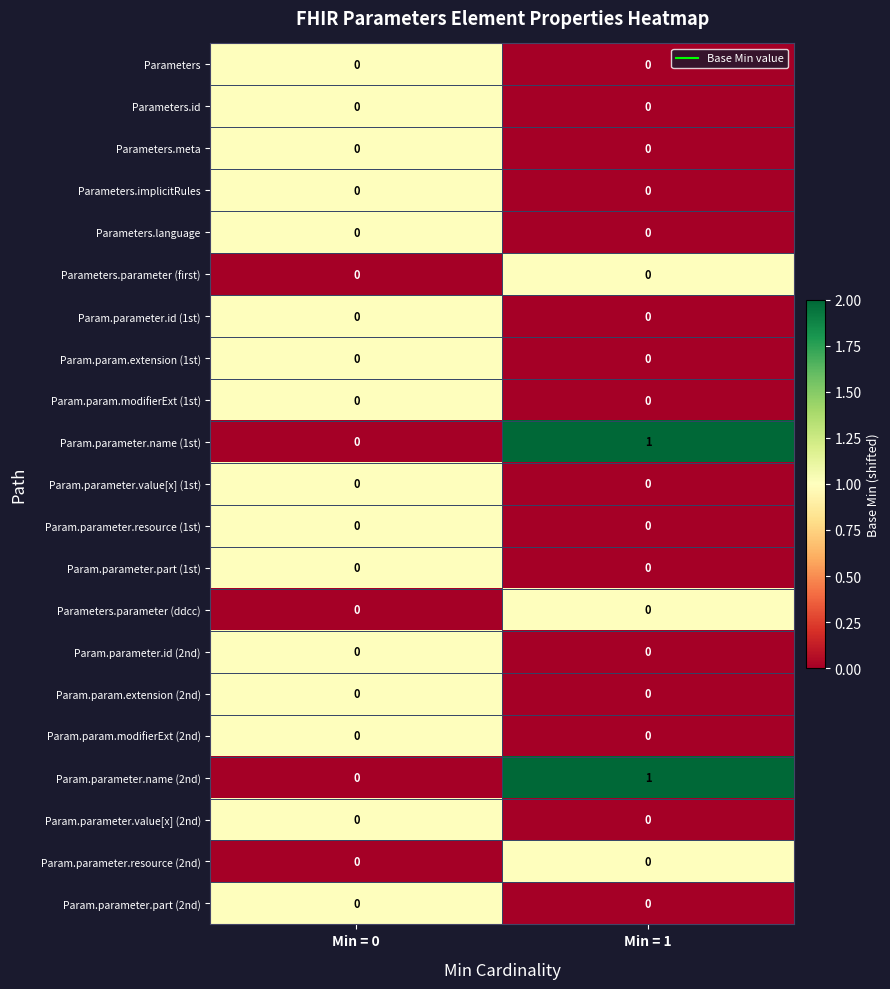

The Param.parameter.name (2nd) series shows 0 at Min = 0. True or false?

True